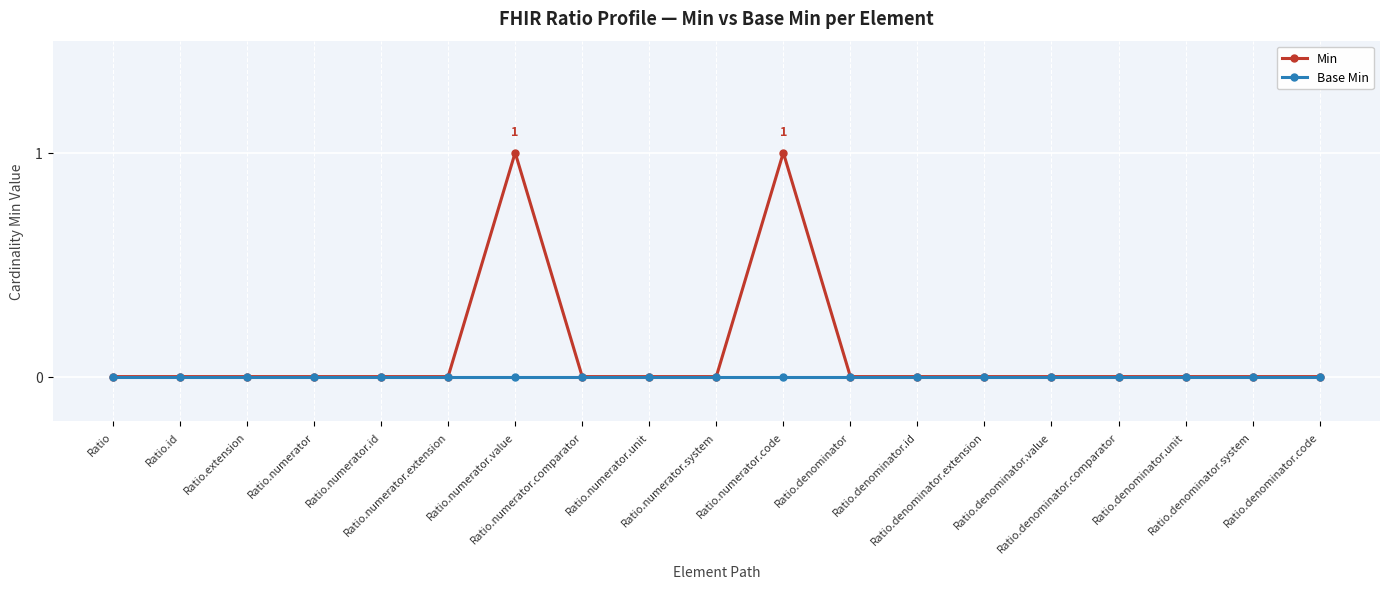

True or false: Min has more than 1 points higher than both neighbors.

True